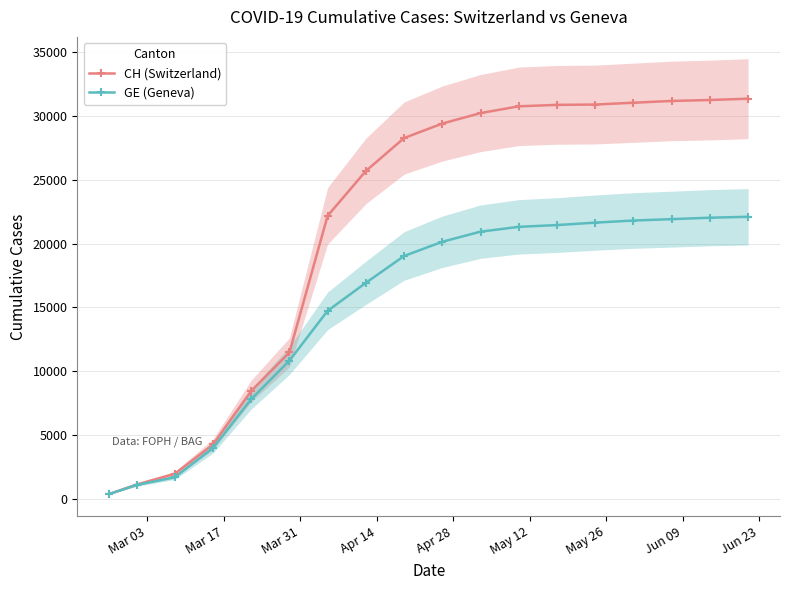

How many values in the GE (Geneva) series exceed 20143?

8